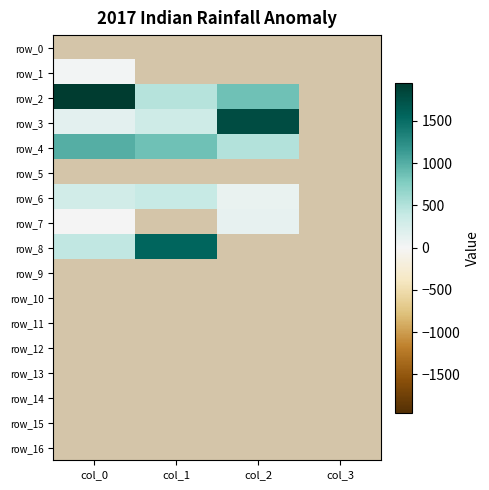

What is the spread (max minus min) of values at col_0?

1951.7